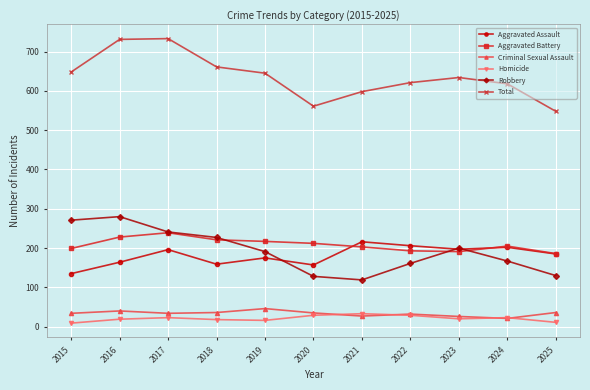

How many categories are shown in the chart?

11